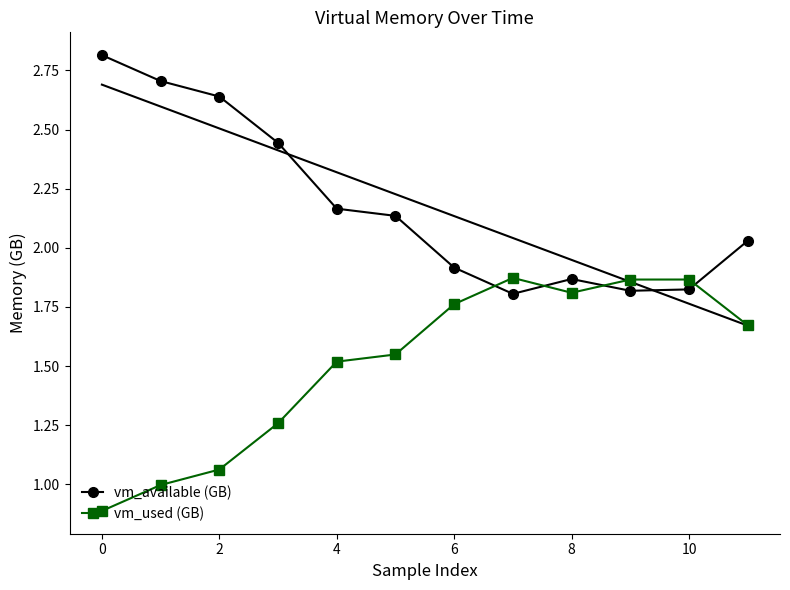

At which label does vm_available (GB) first exceed 2?

0